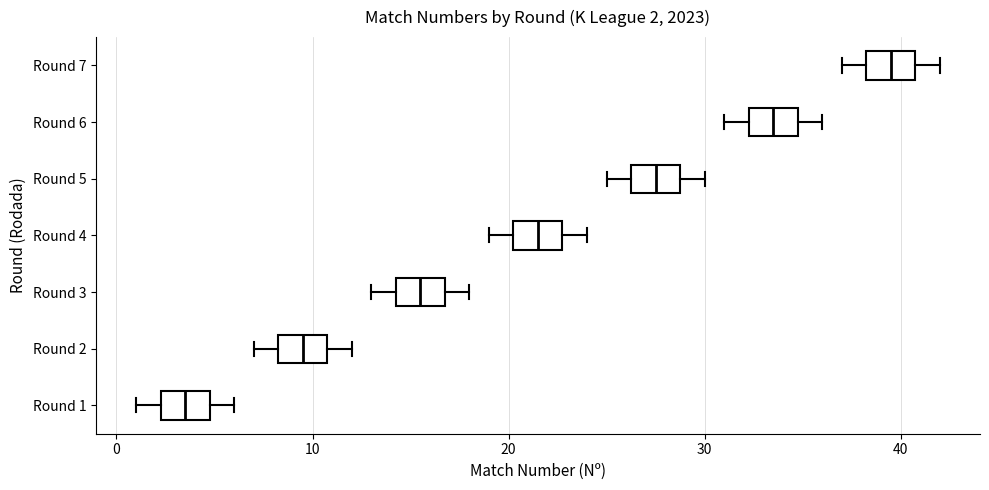

Which box has the furthest to the left median line?

Round 1